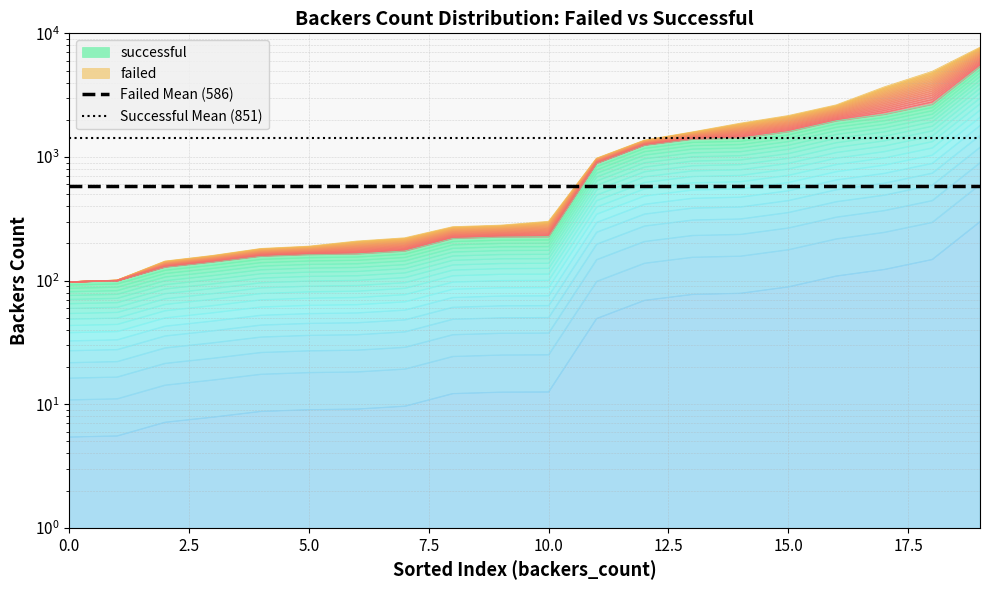

What is the sum of the Successful Mean (851) values at 0.0 and 2.5?

2873.5